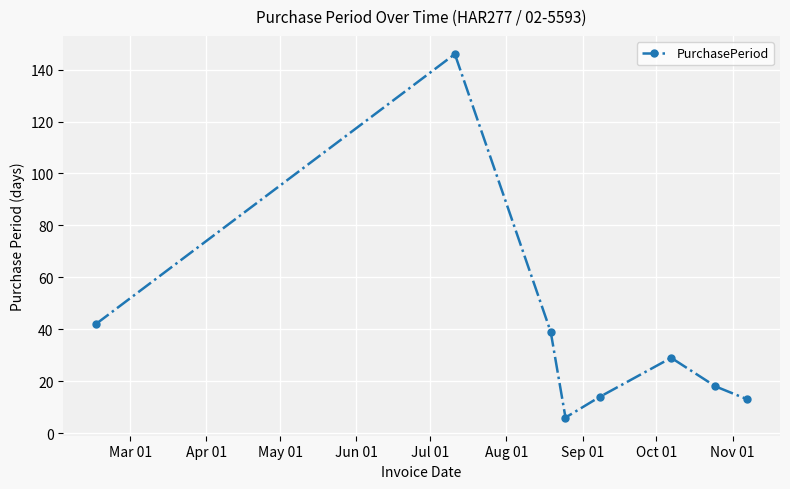

What is the maximum value shown in the chart?

146